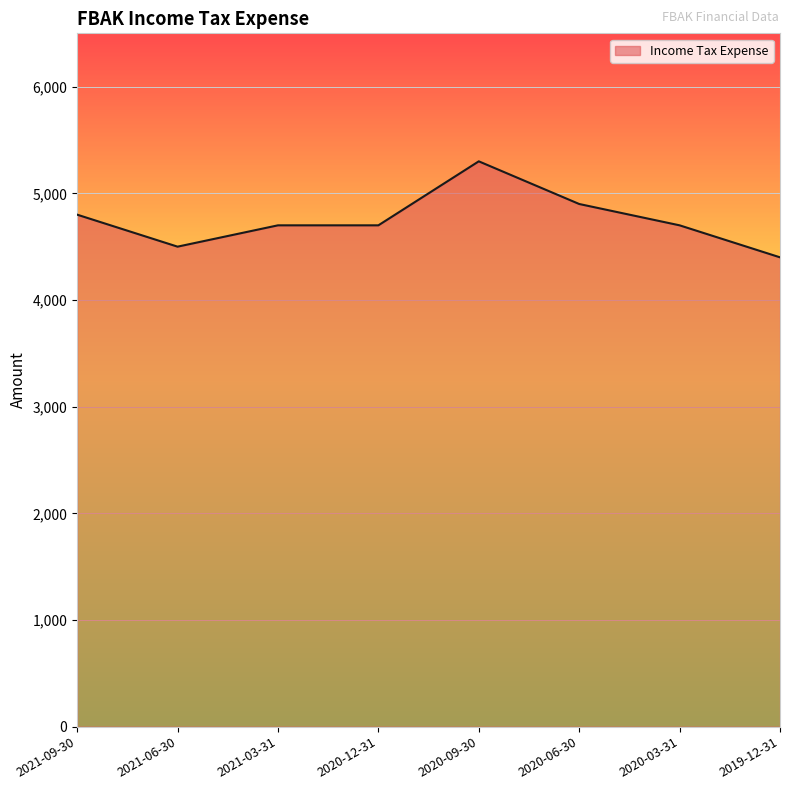

Which category has the highest value across all series?

2020-09-30